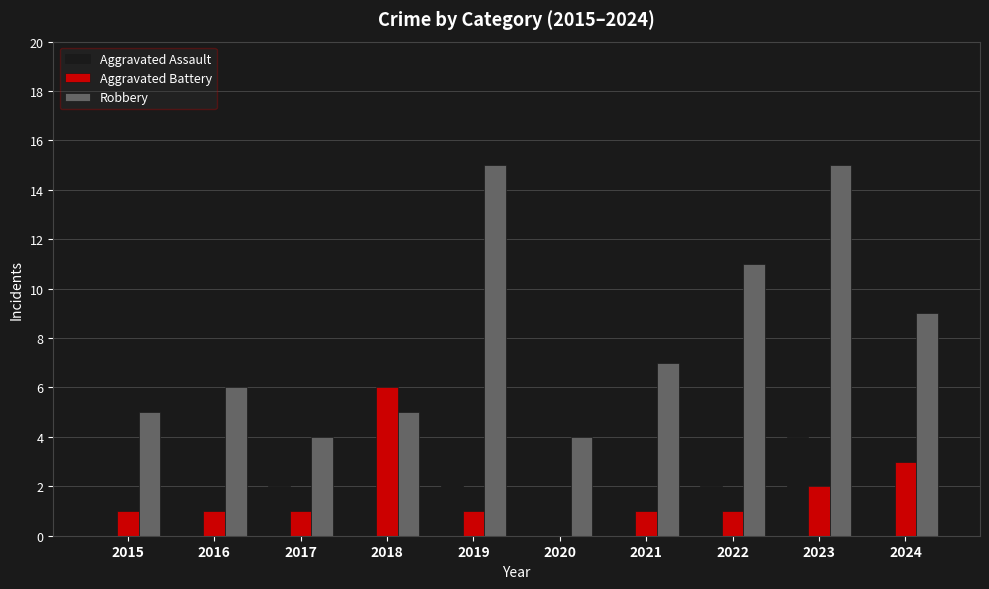

What is the highest value of the Aggravated Battery series?

6